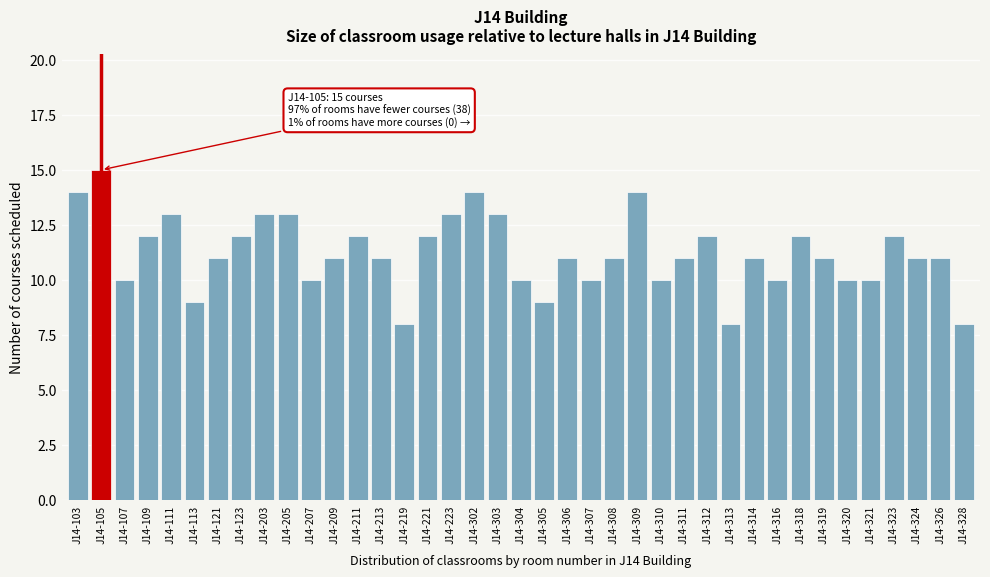

Is it true that the value at J14-223 is 20?

False